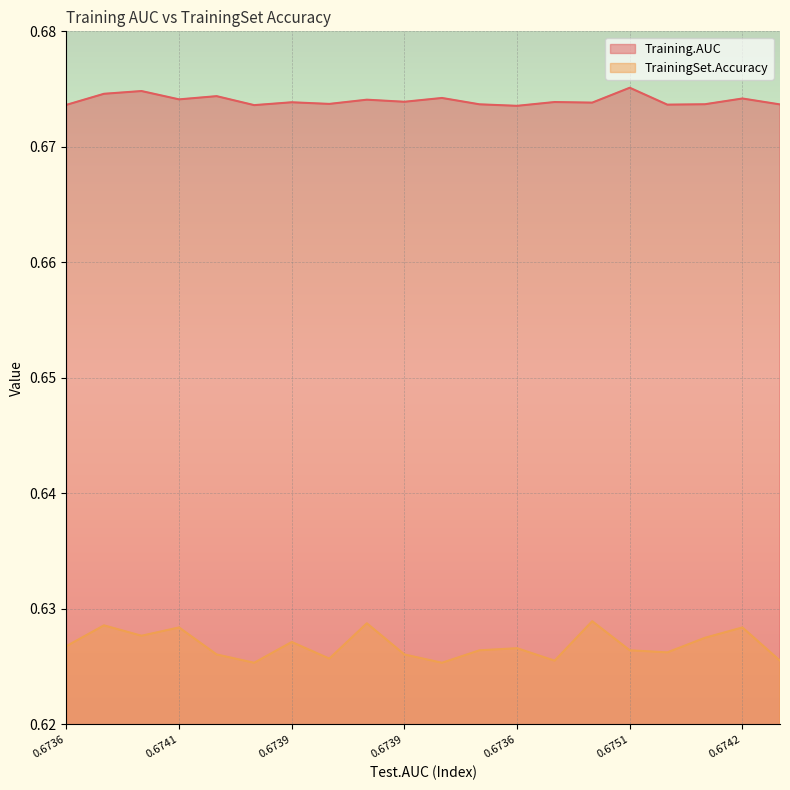

What is the sum of all Training.AUC values?

13.5